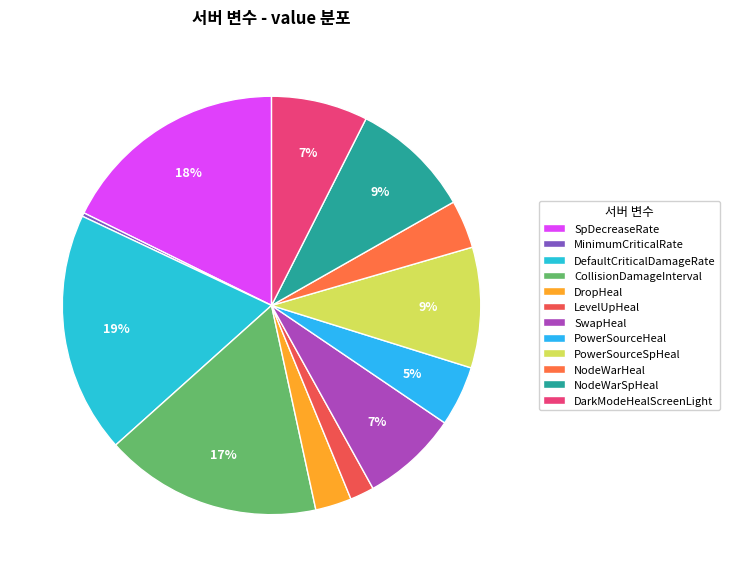

What percentage is the DropHeal slice, to the nearest percent?

3%